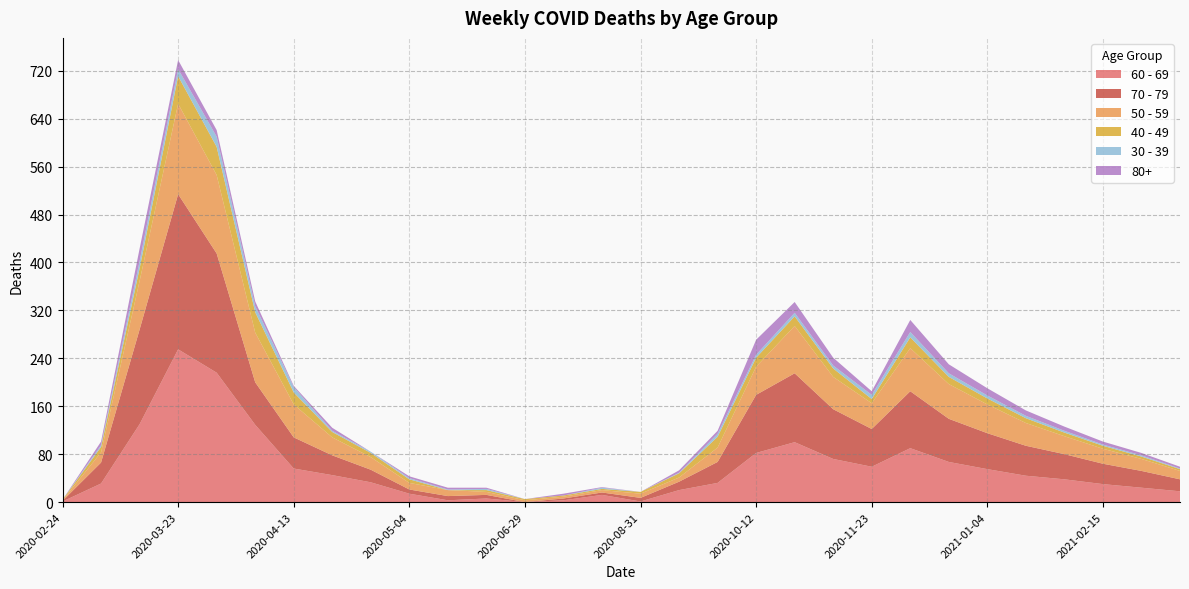

Reading left to right, extract all data points from this chart.

60 - 69: 2020-02-24=1	2020-03-09=31	2020-03-16=130	2020-03-23=255	2020-03-30=216	2020-04-06=129	2020-04-13=56	2020-04-20=45	2020-04-27=33	2020-05-04=14	2020-05-18=3	2020-06-01=6	2020-06-29=0	2020-07-27=3	2020-08-10=12	2020-08-31=1	2020-09-14=20	2020-09-28=32	2020-10-12=82	2020-10-26=100	2020-11-09=72	2020-11-23=59	2020-12-07=90	2020-12-21=67	2021-01-04=55	2021-01-18=44	2021-02-01=38	2021-02-15=30	2021-03-01=24	2021-03-15=18
70 - 79: 2020-02-24=1	2020-03-09=35	2020-03-16=158	2020-03-23=259	2020-03-30=199	2020-04-06=71	2020-04-13=52	2020-04-20=33	2020-04-27=21	2020-05-04=7	2020-05-18=7	2020-06-01=6	2020-06-29=0	2020-07-27=3	2020-08-10=4	2020-08-31=6	2020-09-14=14	2020-09-28=35	2020-10-12=97	2020-10-26=115	2020-11-09=83	2020-11-23=63	2020-12-07=95	2020-12-21=72	2021-01-04=60	2021-01-18=50	2021-02-01=42	2021-02-15=34	2021-03-01=28	2021-03-15=20
50 - 59: 2020-02-24=1	2020-03-09=17	2020-03-16=81	2020-03-23=151	2020-03-30=131	2020-04-06=83	2020-04-13=55	2020-04-20=30	2020-04-27=21	2020-05-04=11	2020-05-18=10	2020-06-01=5	2020-06-29=3	2020-07-27=3	2020-08-10=4	2020-08-31=7	2020-09-14=7	2020-09-28=24	2020-10-12=47	2020-10-26=79	2020-11-09=54	2020-11-23=43	2020-12-07=72	2020-12-21=58	2021-01-04=48	2021-01-18=38	2021-02-01=30	2021-02-15=25	2021-03-01=20	2021-03-15=14
40 - 49: 2020-02-24=1	2020-03-09=9	2020-03-16=21	2020-03-23=46	2020-03-30=47	2020-04-06=34	2020-04-13=20	2020-04-20=9	2020-04-27=7	2020-05-04=6	2020-05-18=0	2020-06-01=3	2020-06-29=2	2020-07-27=2	2020-08-10=2	2020-08-31=3	2020-09-14=7	2020-09-28=18	2020-10-12=15	2020-10-26=16	2020-11-09=14	2020-11-23=7	2020-12-07=18	2020-12-21=12	2021-01-04=10	2021-01-18=8	2021-02-01=6	2021-02-15=5	2021-03-01=4	2021-03-15=3
30 - 39: 2020-02-24=0	2020-03-09=3	2020-03-16=12	2020-03-23=12	2020-03-30=17	2020-04-06=10	2020-04-13=9	2020-04-20=2	2020-04-27=2	2020-05-04=2	2020-05-18=1	2020-06-01=2	2020-06-29=0	2020-07-27=0	2020-08-10=2	2020-08-31=0	2020-09-14=1	2020-09-28=5	2020-10-12=5	2020-10-26=6	2020-11-09=5	2020-11-23=7	2020-12-07=9	2020-12-21=6	2021-01-04=5	2021-01-18=4	2021-02-01=3	2021-02-15=2	2021-03-01=2	2021-03-15=1
80+: 2020-02-24=0	2020-03-09=6	2020-03-16=21	2020-03-23=15	2020-03-30=11	2020-04-06=8	2020-04-13=2	2020-04-20=5	2020-04-27=0	2020-05-04=3	2020-05-18=3	2020-06-01=2	2020-06-29=0	2020-07-27=3	2020-08-10=1	2020-08-31=0	2020-09-14=4	2020-09-28=5	2020-10-12=25	2020-10-26=18	2020-11-09=13	2020-11-23=6	2020-12-07=20	2020-12-21=15	2021-01-04=12	2021-01-18=9	2021-02-01=7	2021-02-15=5	2021-03-01=4	2021-03-15=3